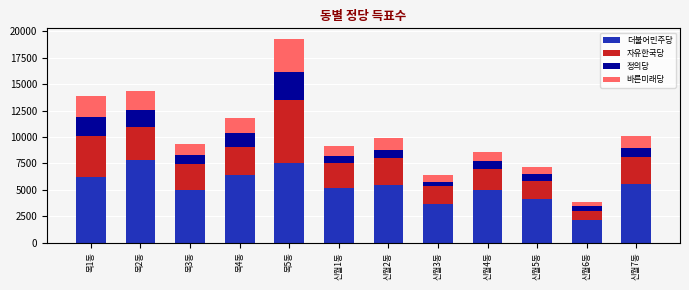

What is the lowest value of the 더불어민주당 series?

2108